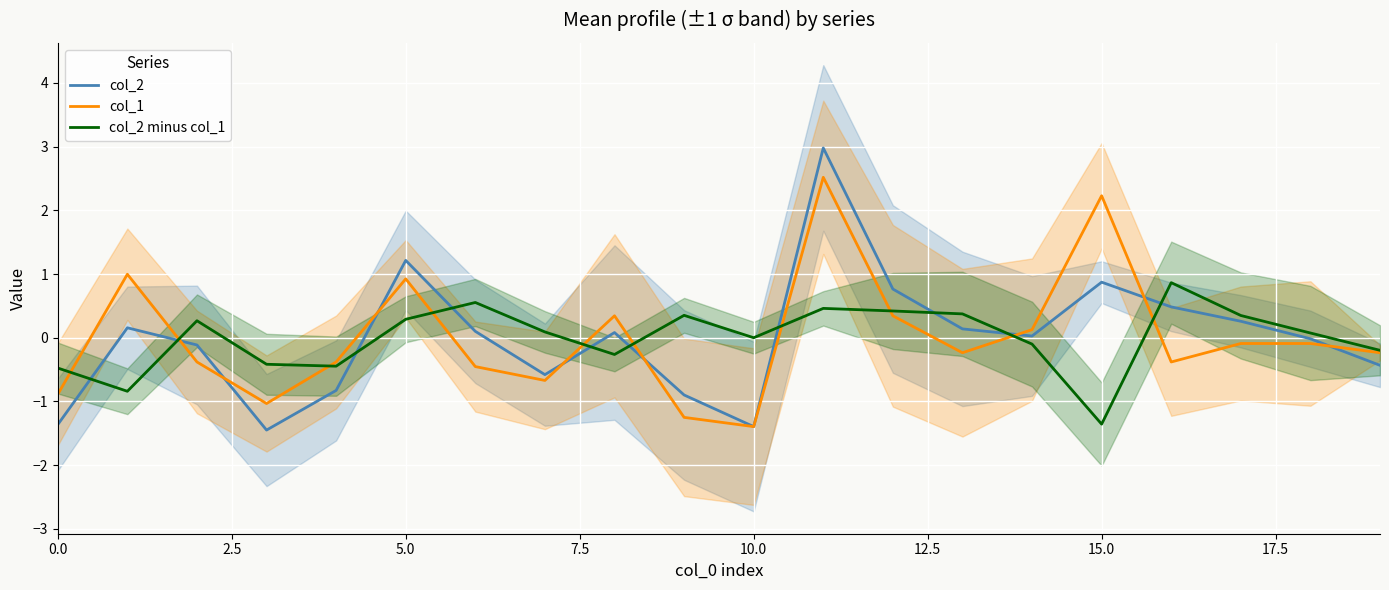

Is the value of col_2 at 5.0 greater than the value of col_1 at 0.0?

Yes